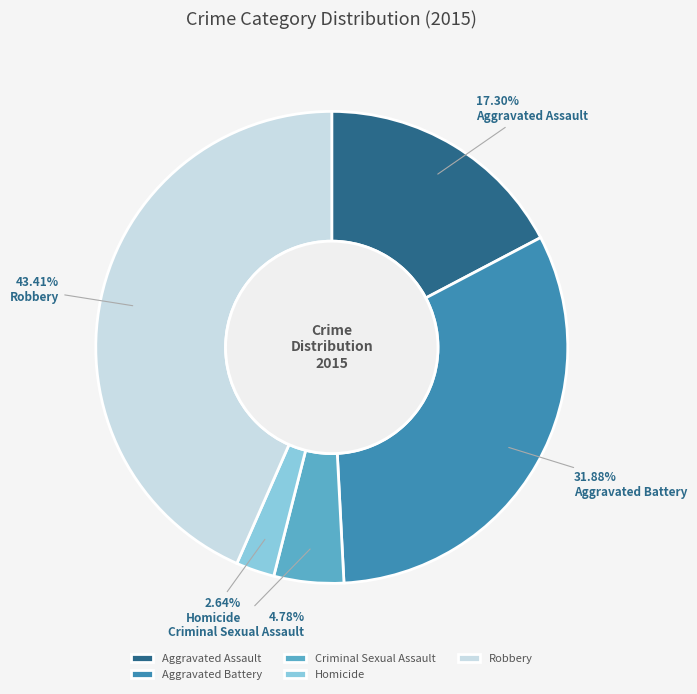

What is the largest slice in the pie chart?

Robbery